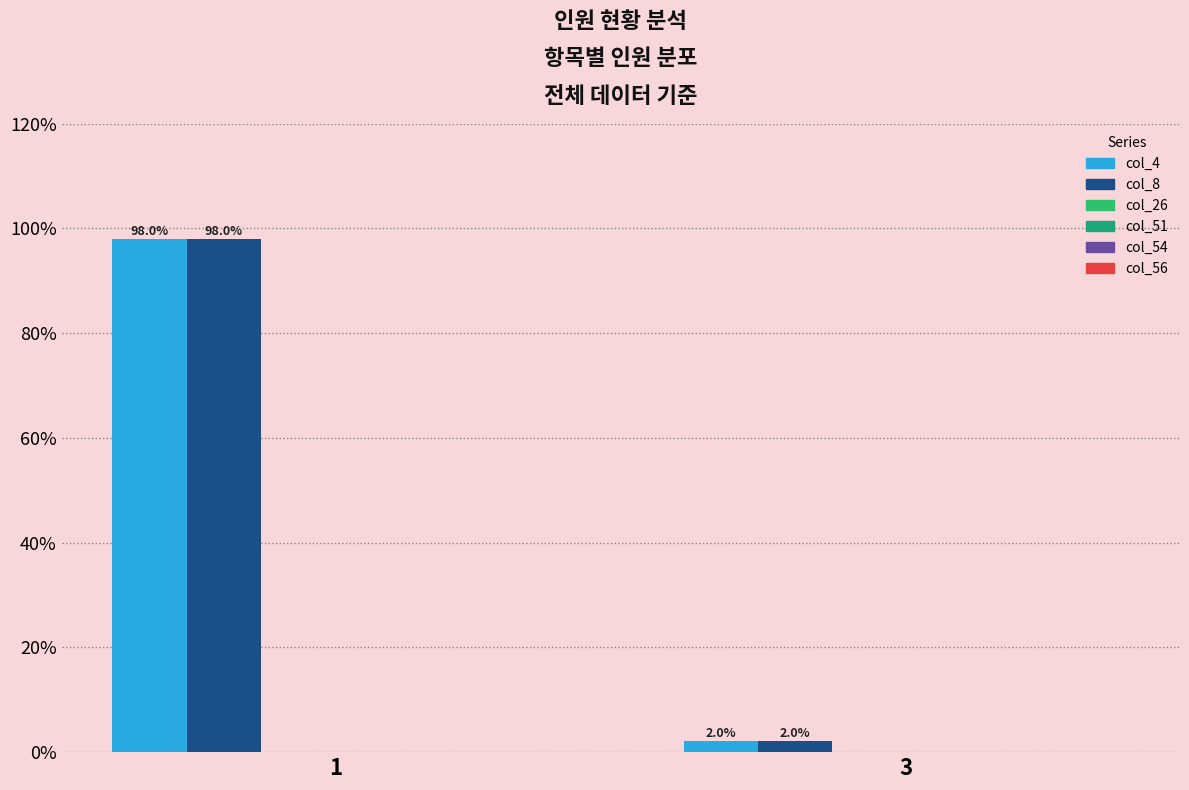

How many values in the col_4 series are below 97?

1